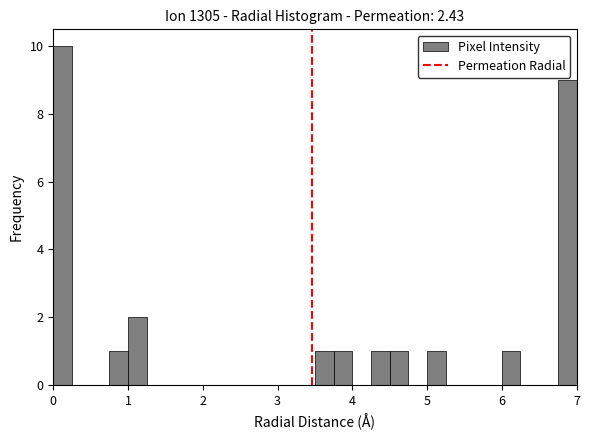

Around what value on the x-axis is the tallest bar? Give the approximate position of its centre, as read against the axis.

0.1